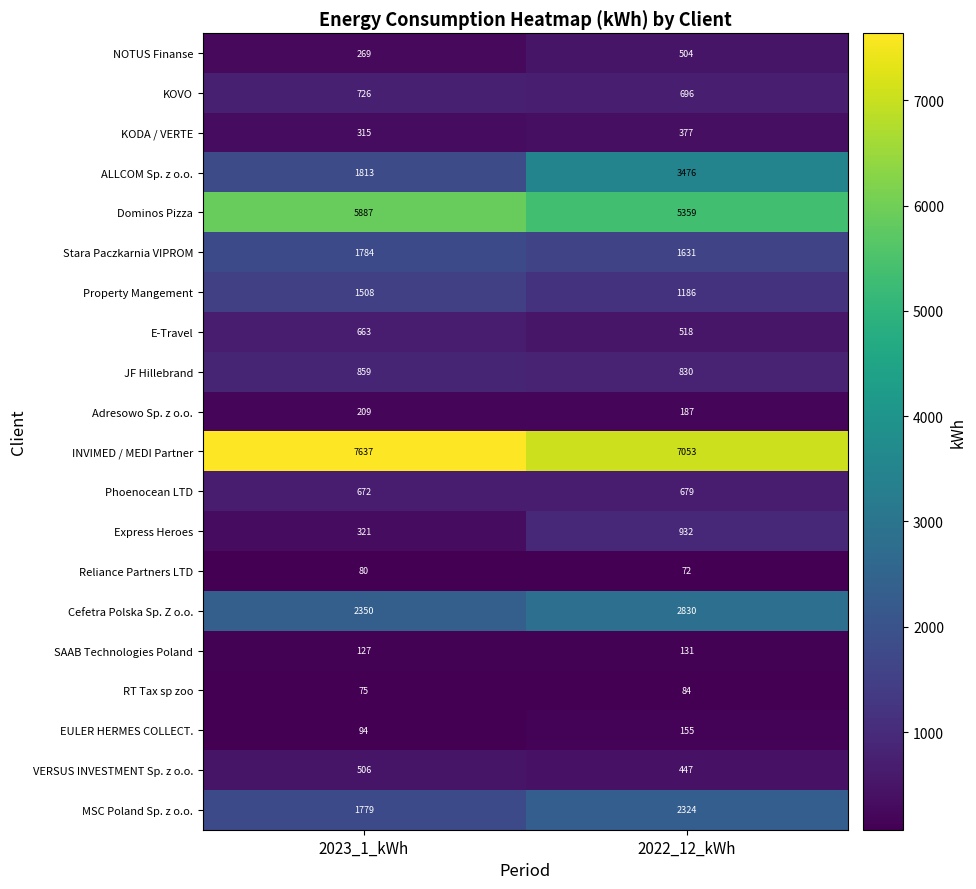

At which category is the sum across all series the highest?

2022_12_kWh